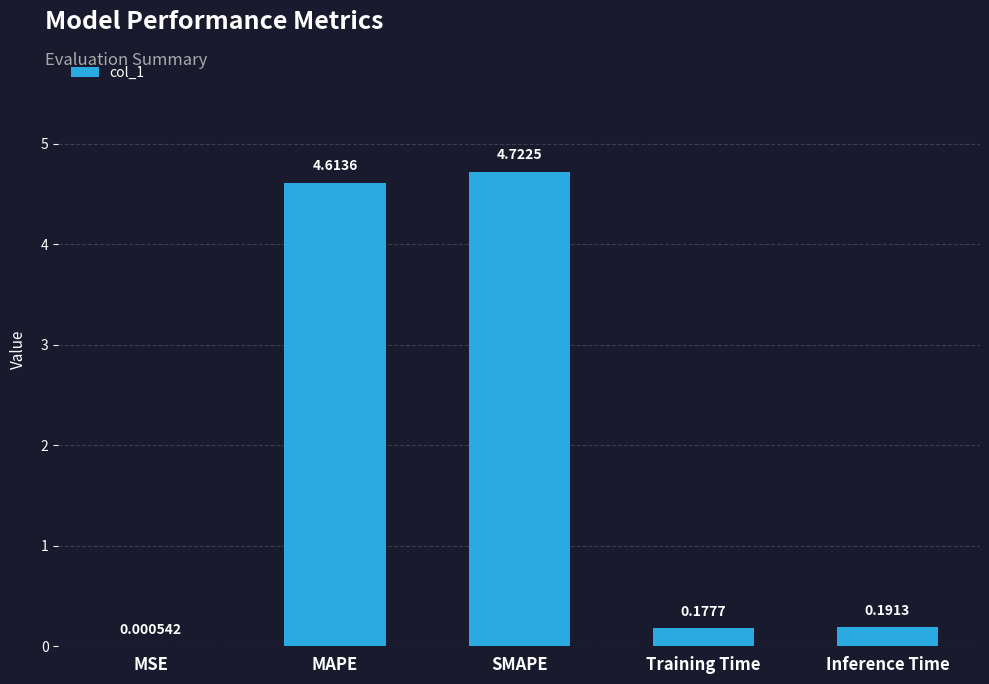

Which label corresponds to the largest value in the chart?

SMAPE